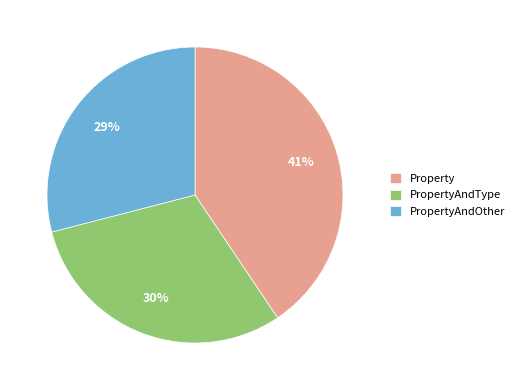

Combined, do Property and PropertyAndType account for over 50%?

Yes